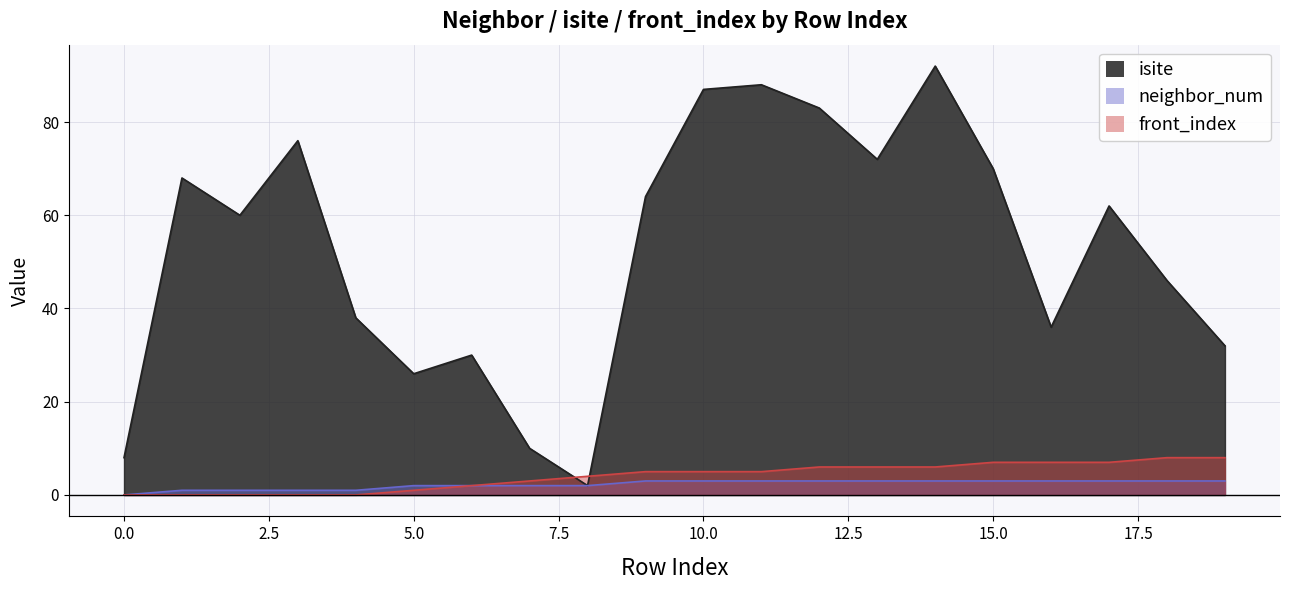

Between 4 and 16, which series saw the biggest shift?

front_index